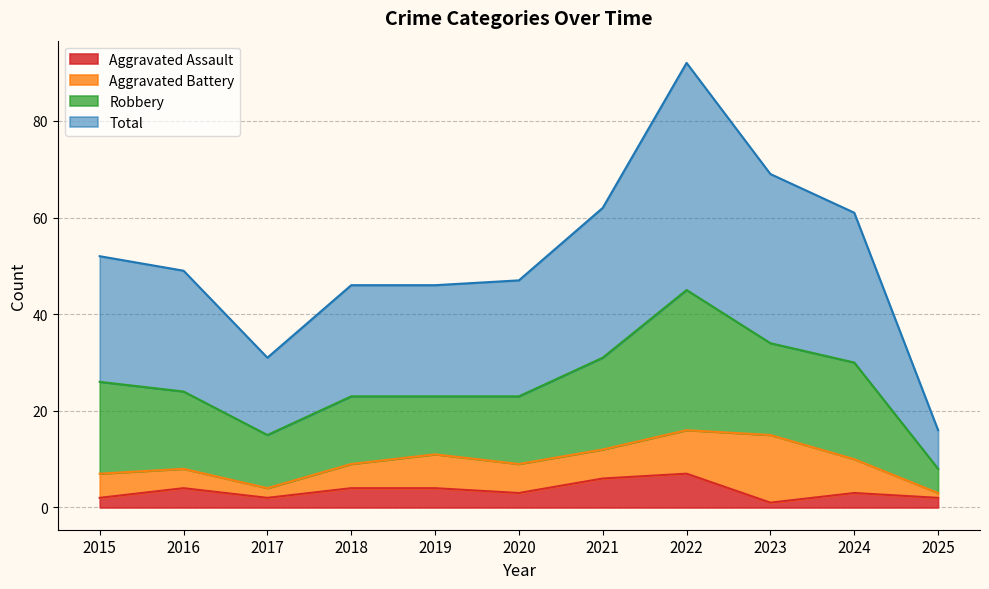

What is the maximum value for Aggravated Assault?

7